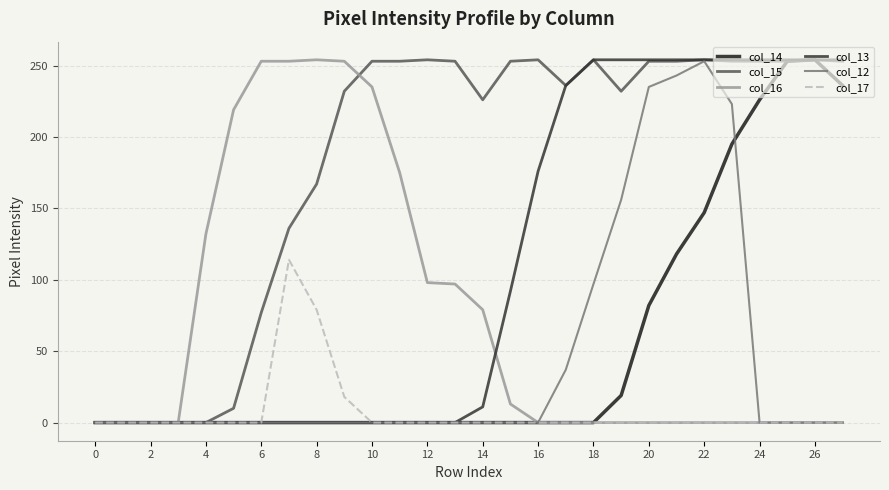

Which series has the largest total across all categories?

col_15